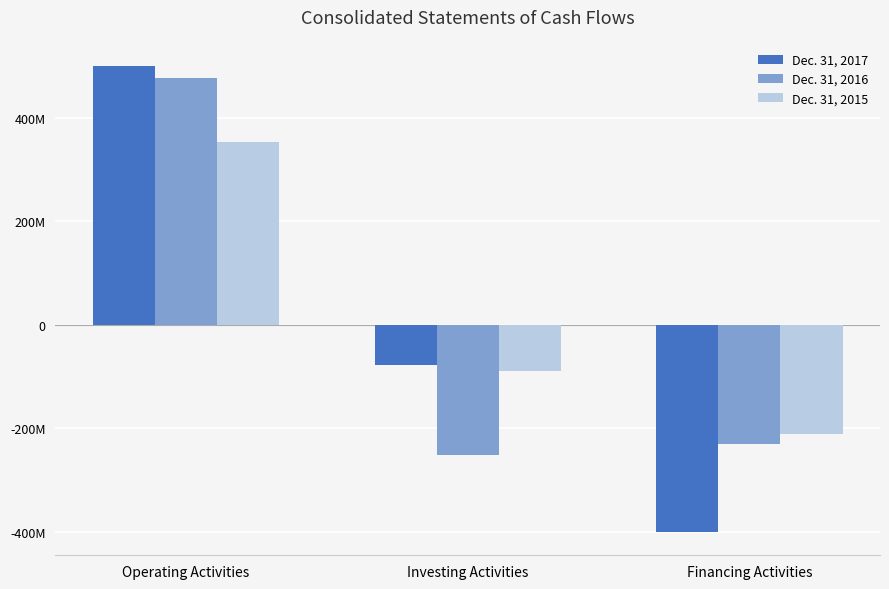

Between Operating Activities and Financing Activities, which is larger?

Operating Activities